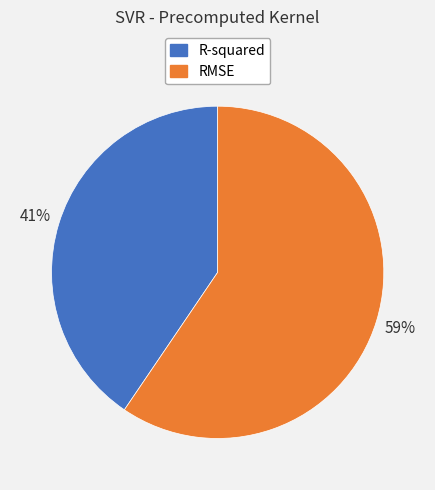

Do R-squared and RMSE together represent more than half of the pie?

Yes